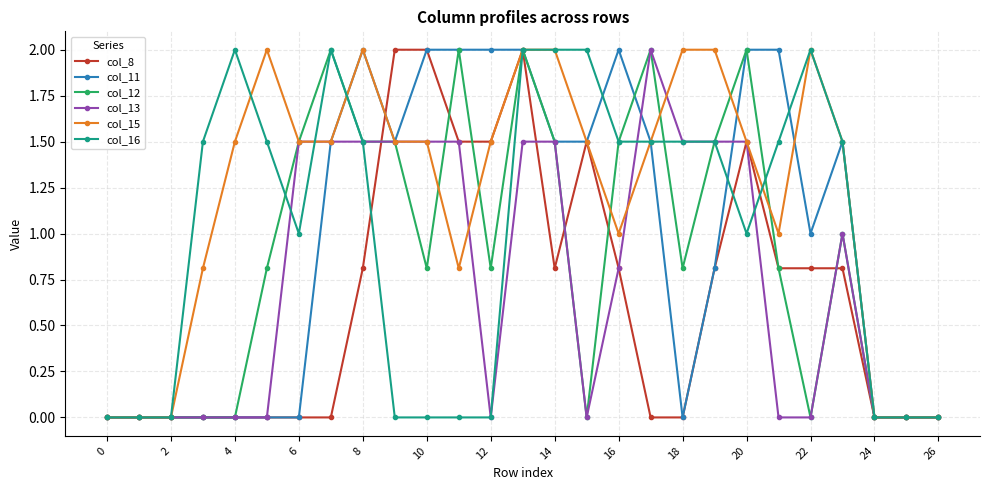

How many distinct data groups are displayed?

6